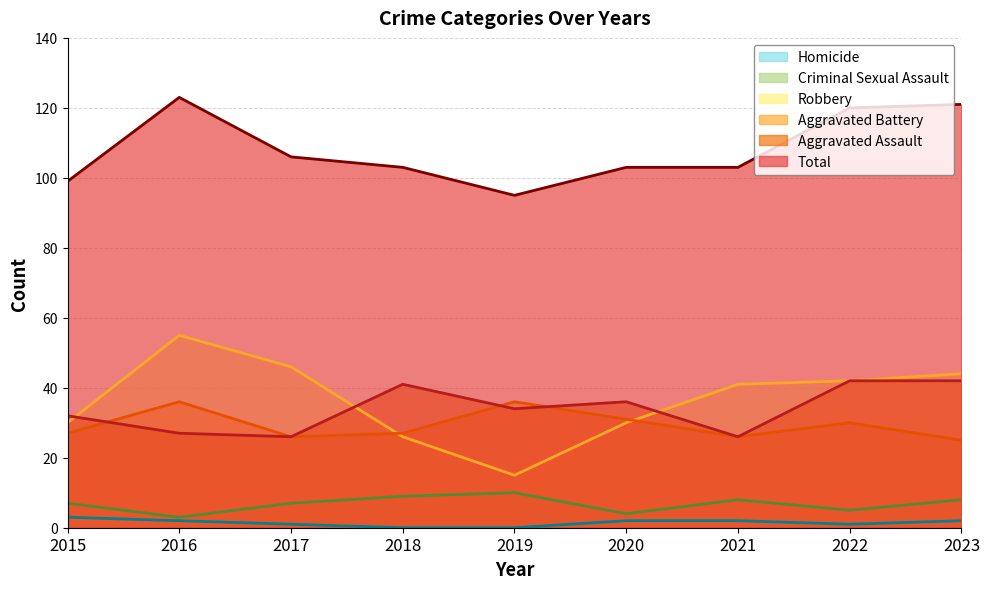

List the series in order of their peak value, lowest first.

Homicide, Criminal Sexual Assault, Aggravated Battery, Aggravated Assault, Robbery, Total